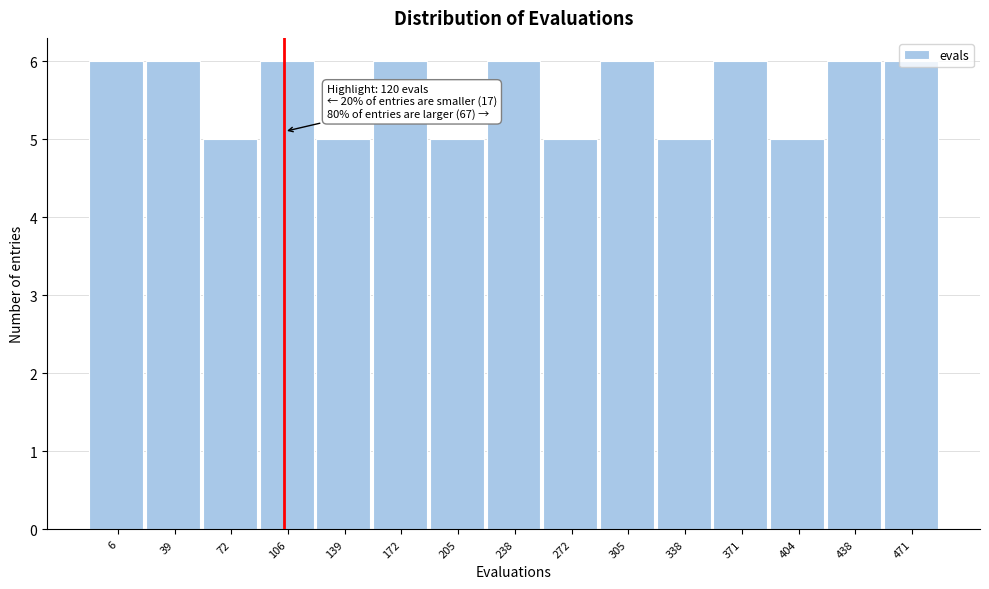

Between 139 and 371, which is larger?

371